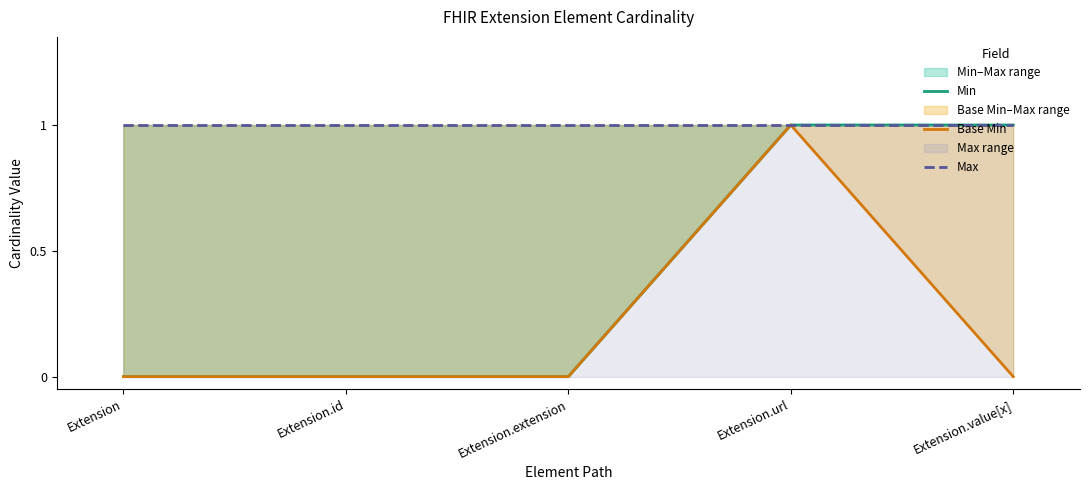

At which label is Base Min closest to 0?

Extension